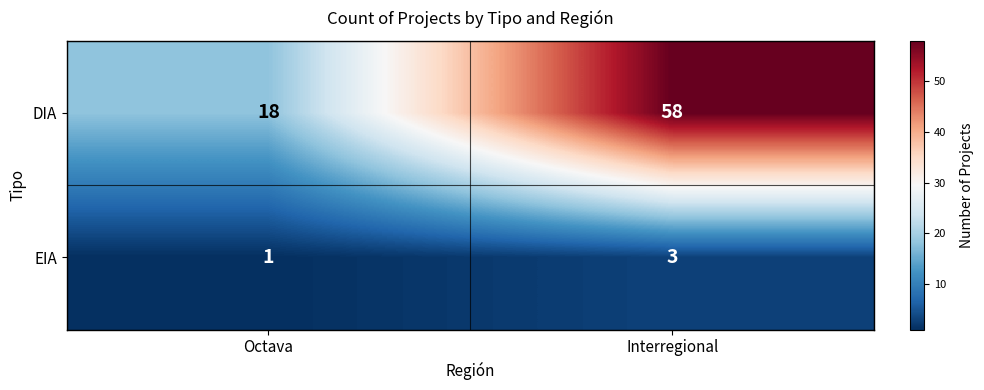

Reading left to right, what are all the values shown in this chart?

DIA: 18	58
EIA: 1	3